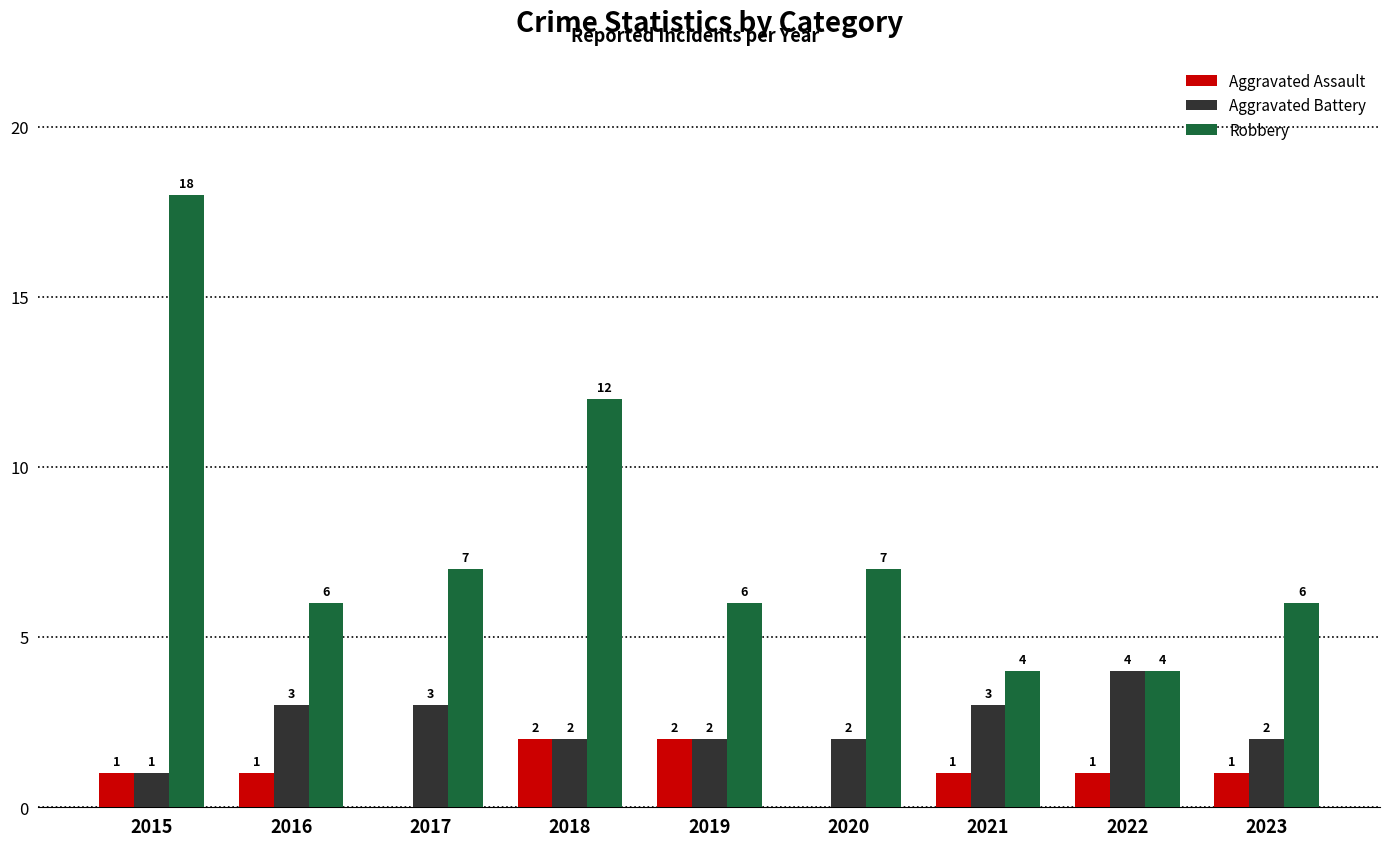

Where does the Robbery series first go above 6?

2015